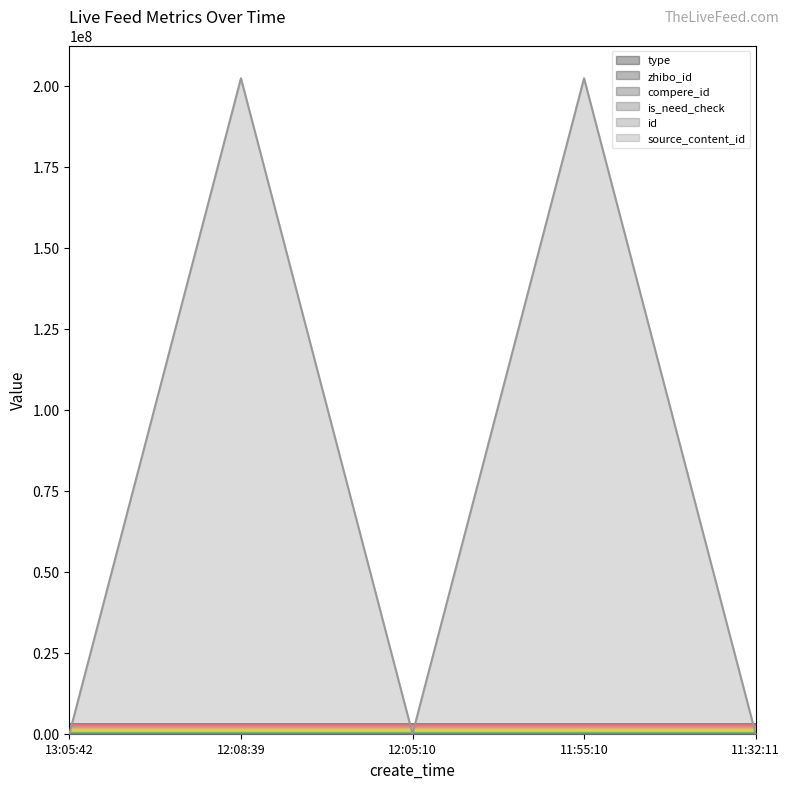

What is the greatest value displayed?

202302021.2